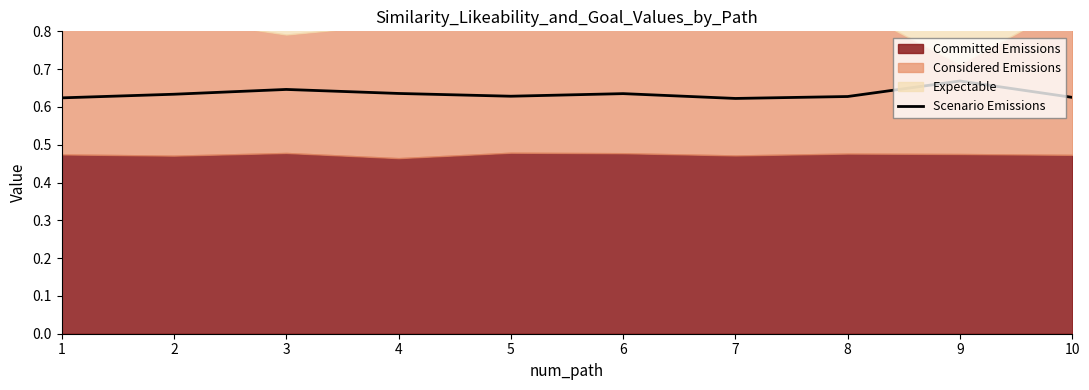

Reading right to left, transcribe all the data shown in this chart.

10=0.6	9=0.7	8=0.6	7=0.6	6=0.6	5=0.6	4=0.6	3=0.6	2=0.6	1=0.6